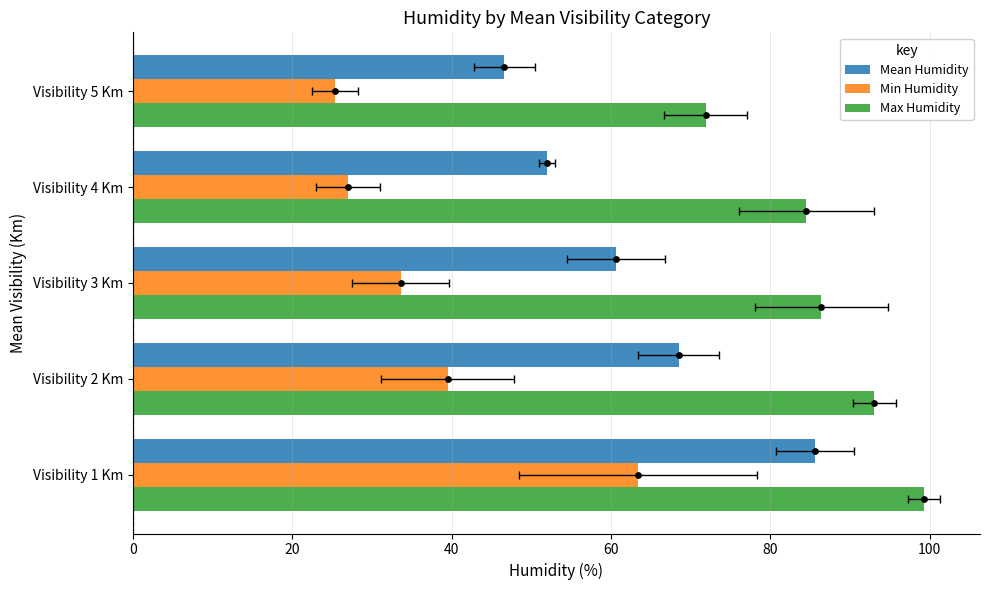

Which series reaches the minimum Y coordinate?

Min Humidity